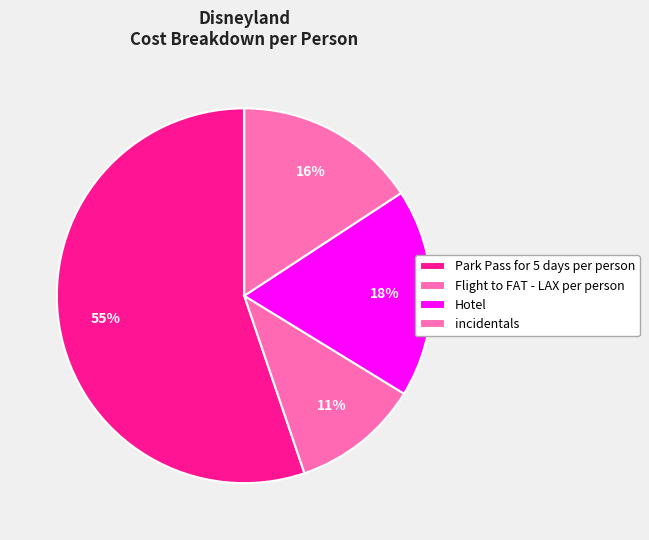

What is the ratio of the value at Hotel to the value at Flight to FAT - LAX per person?

1.6